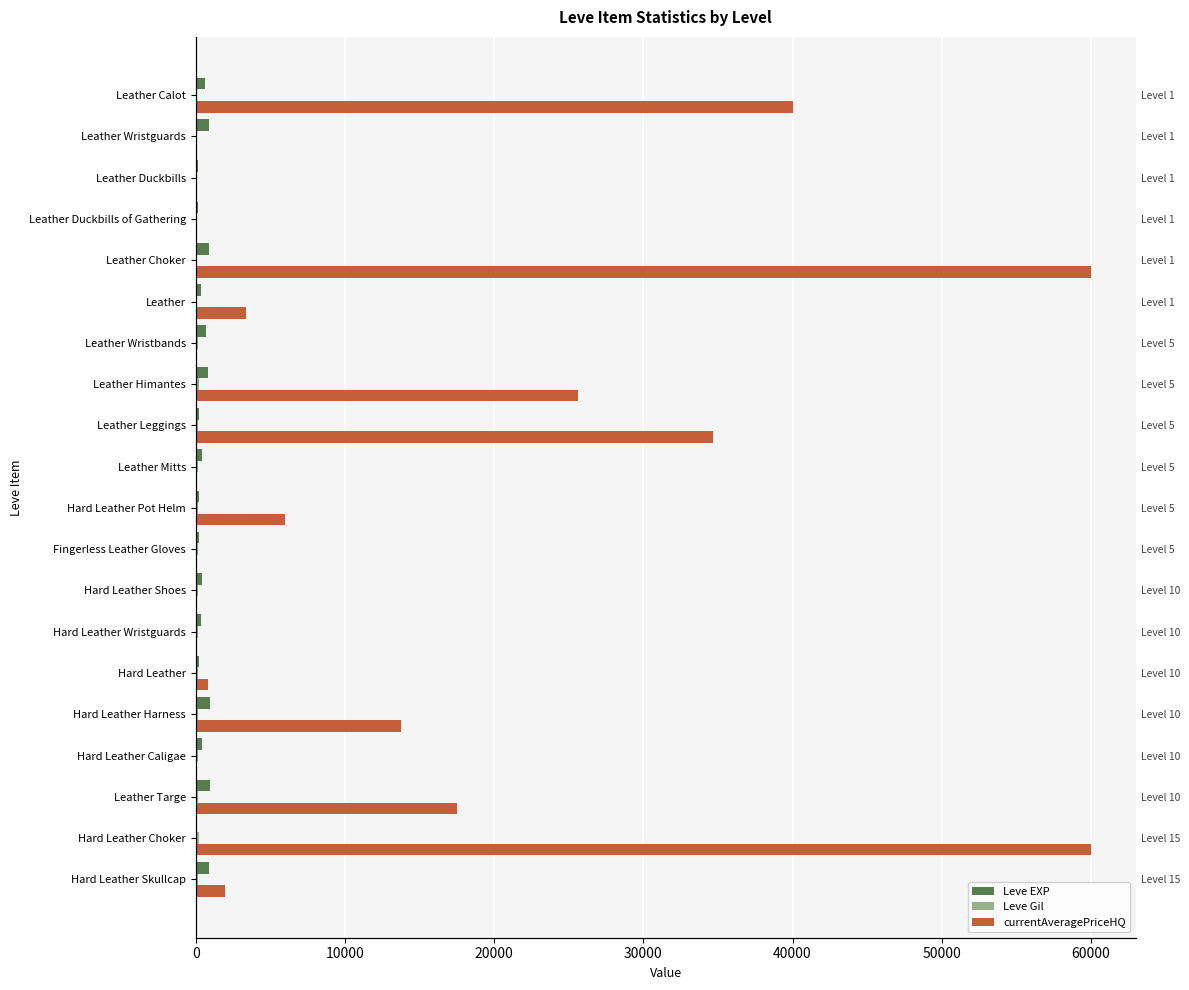

The value of currentAveragePriceHQ at 70000 is 25624. True or false?

True